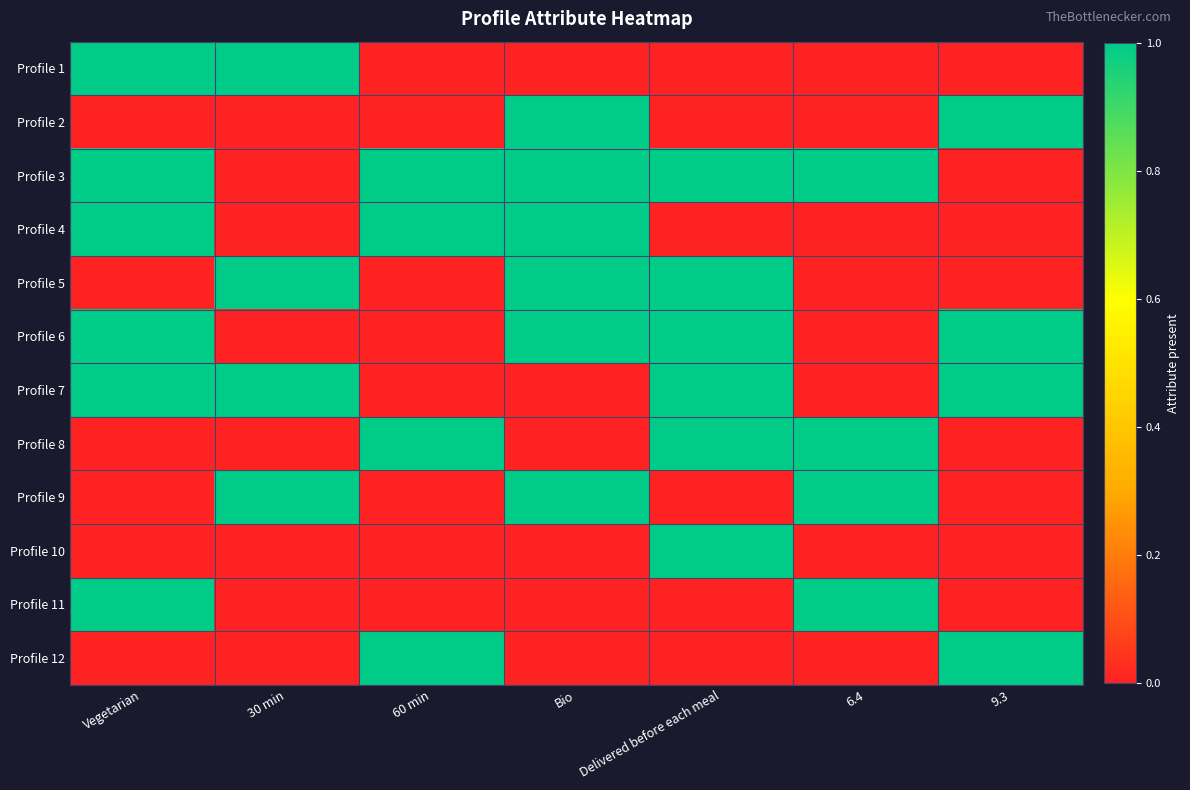

Reading right to left, extract all data points from this chart.

Profile 1: 9.3=0	6.4=0	Delivered before each meal=0	Bio=0	60 min=0	30 min=1	Vegetarian=1
Profile 2: 9.3=1	6.4=0	Delivered before each meal=0	Bio=1	60 min=0	30 min=0	Vegetarian=0
Profile 3: 9.3=0	6.4=1	Delivered before each meal=1	Bio=1	60 min=1	30 min=0	Vegetarian=1
Profile 4: 9.3=0	6.4=0	Delivered before each meal=0	Bio=1	60 min=1	30 min=0	Vegetarian=1
Profile 5: 9.3=0	6.4=0	Delivered before each meal=1	Bio=1	60 min=0	30 min=1	Vegetarian=0
Profile 6: 9.3=1	6.4=0	Delivered before each meal=1	Bio=1	60 min=0	30 min=0	Vegetarian=1
Profile 7: 9.3=1	6.4=0	Delivered before each meal=1	Bio=0	60 min=0	30 min=1	Vegetarian=1
Profile 8: 9.3=0	6.4=1	Delivered before each meal=1	Bio=0	60 min=1	30 min=0	Vegetarian=0
Profile 9: 9.3=0	6.4=1	Delivered before each meal=0	Bio=1	60 min=0	30 min=1	Vegetarian=0
Profile 10: 9.3=0	6.4=0	Delivered before each meal=1	Bio=0	60 min=0	30 min=0	Vegetarian=0
Profile 11: 9.3=0	6.4=1	Delivered before each meal=0	Bio=0	60 min=0	30 min=0	Vegetarian=1
Profile 12: 9.3=1	6.4=0	Delivered before each meal=0	Bio=0	60 min=1	30 min=0	Vegetarian=0